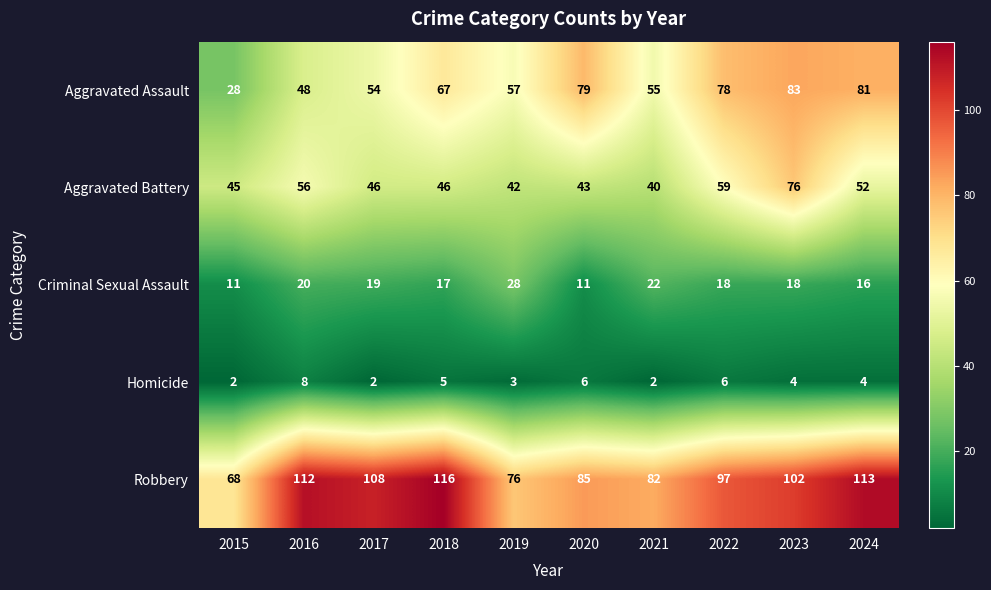

Rank the series at 2017 from highest to lowest value.

Robbery, Aggravated Assault, Aggravated Battery, Criminal Sexual Assault, Homicide